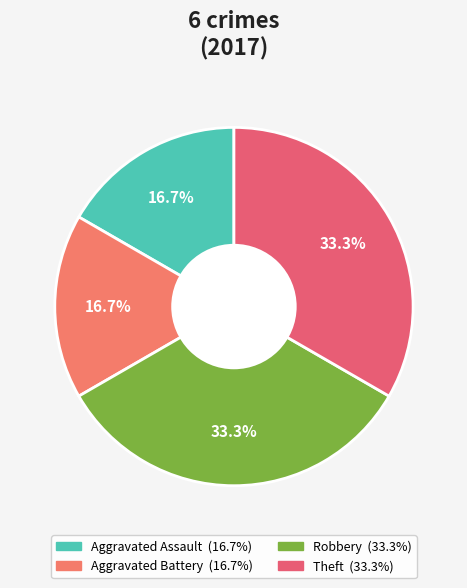

To the nearest percent, what is the average slice percentage?

25%